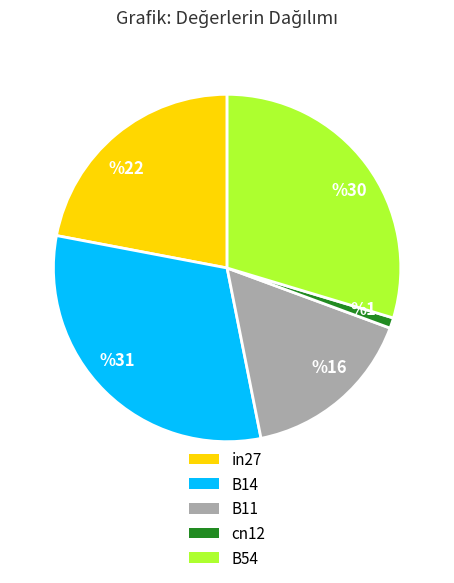

Is the sum of %16 and %31 greater than half?

No